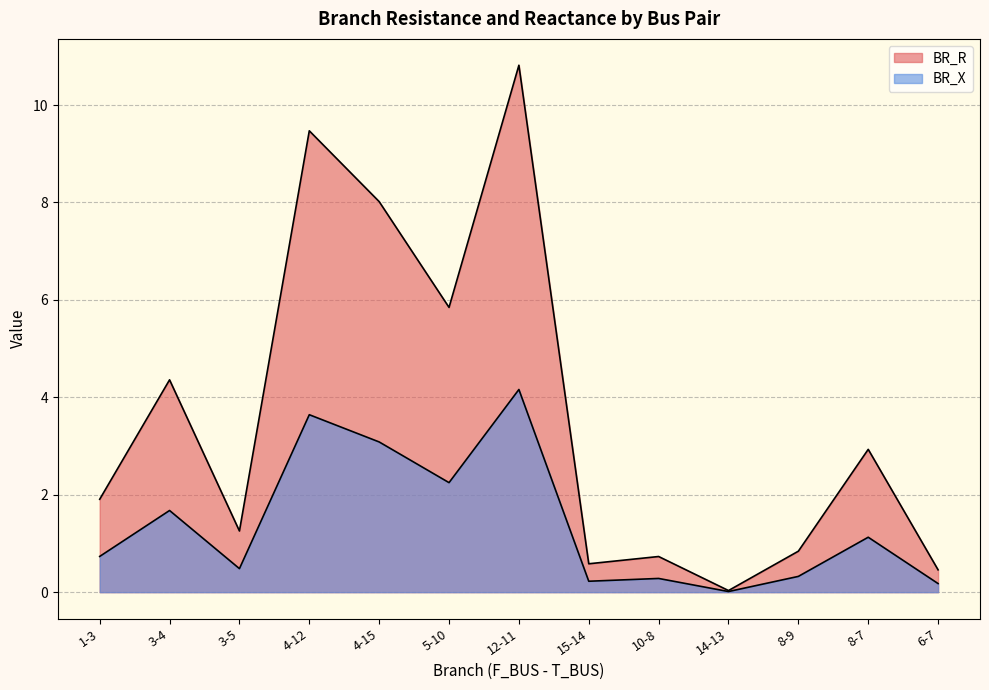

Is the value of BR_R at 15-14 greater than the value of BR_X at 4-12?

No